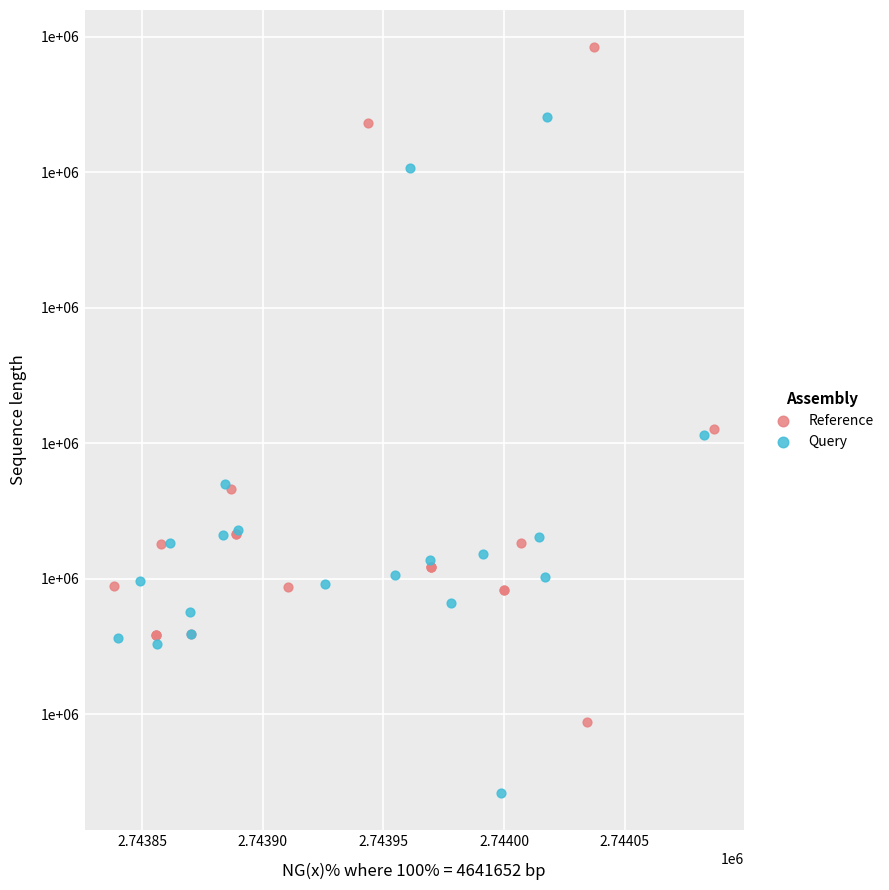

Which series contains the lowest Y value?

Query